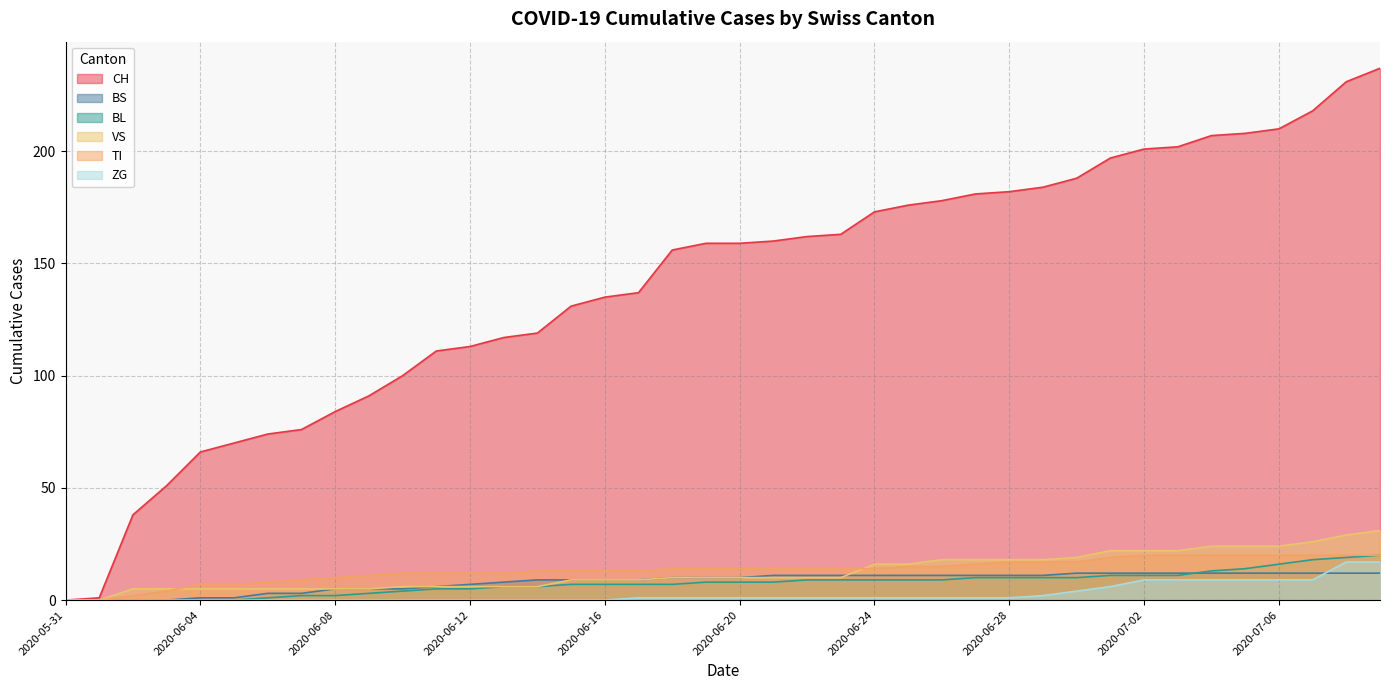

At how many categories does at least one series exceed 180?

13